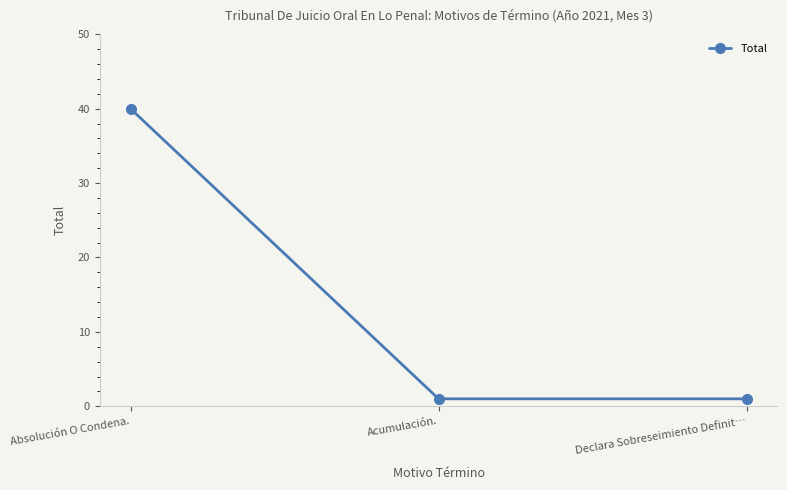

Count the values in the range 1 to 40.

3